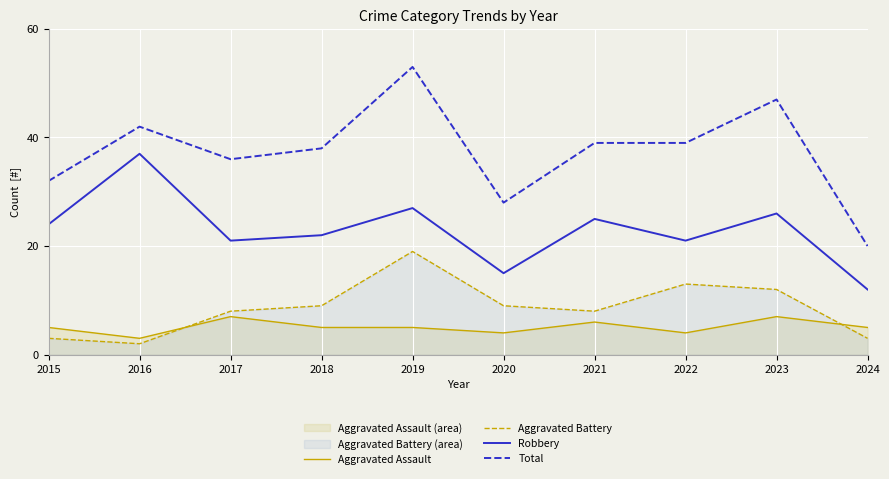

The value of Robbery at 2019 is 45. True or false?

False